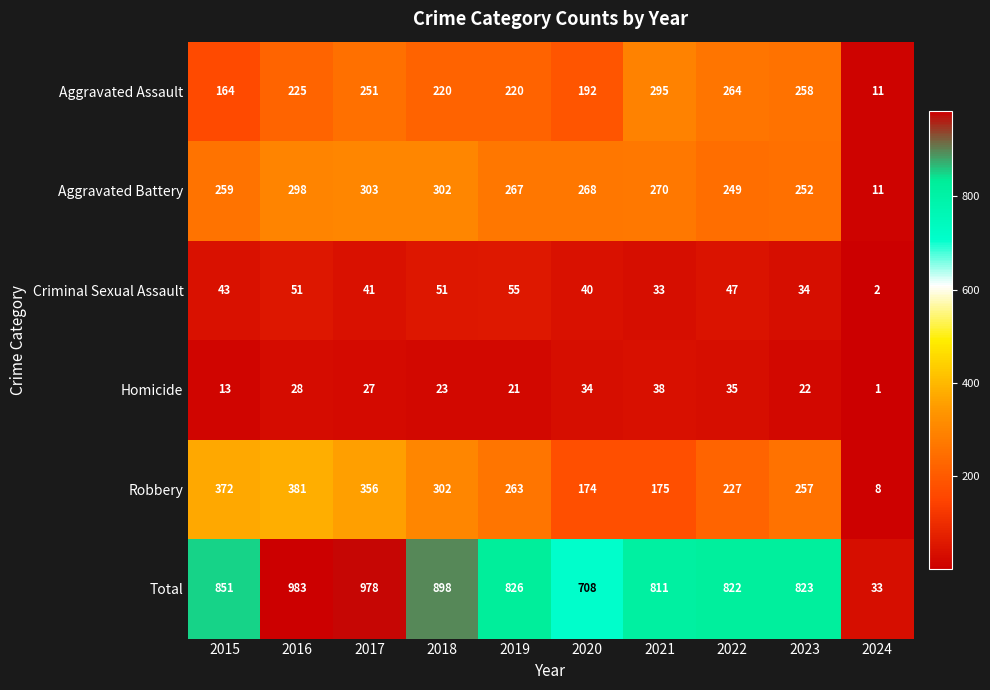

Between 2016 and 2023, which series saw the biggest shift?

Total